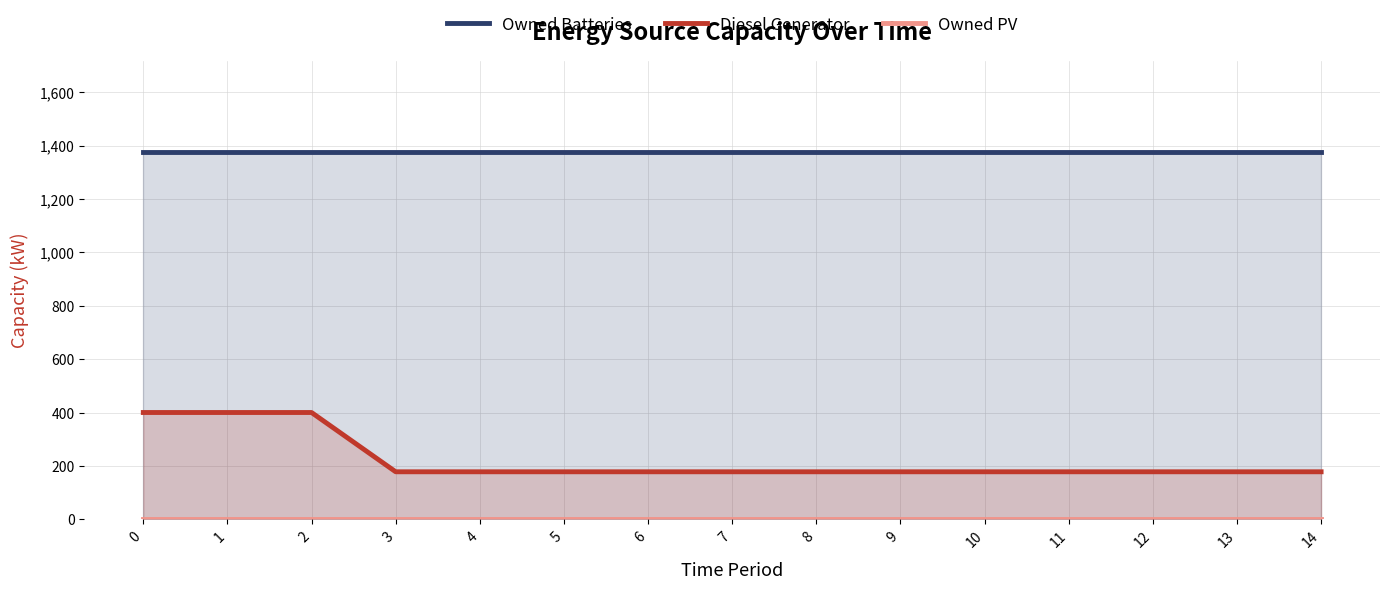

Reading left to right, list all the values displayed in this chart.

Owned Batteries: 1374	1374	1374	1374	1374	1374	1374	1374	1374	1374	1374	1374	1374	1374	1374
Diesel Generator: 400	400	400	178	178	178	178	178	178	178	178	178	178	178	178
Owned PV: 0	0	0	0	0	0	0	0	0	0	0	0	0	0	0